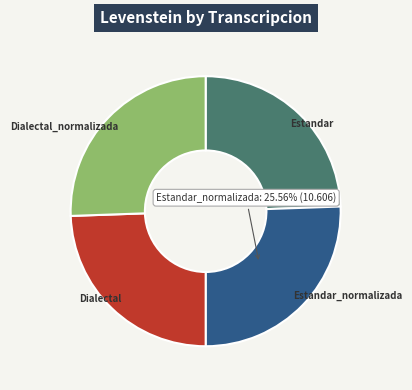

Is there a majority slice in this chart?

No